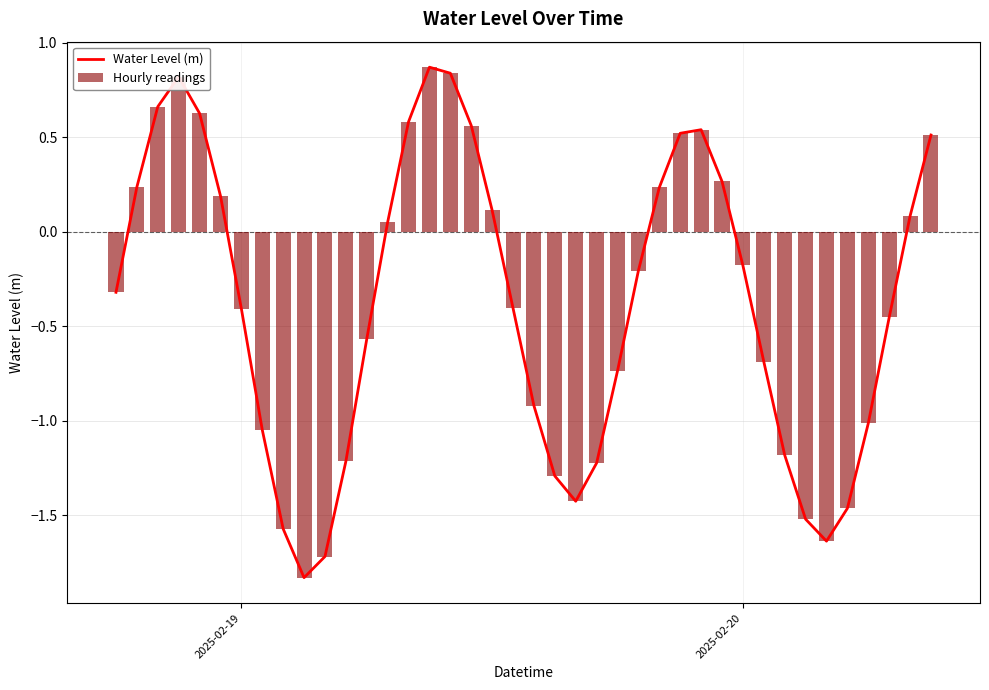

Reading left to right, transcribe all the data shown in this chart.

Water Level (m): -0.3	0.2	0.7	0.8	0.6	0.2	-0.4	-1.0	-1.6	-1.8	-1.7	-1.2	-0.6	0.1	0.6	0.9	0.8	0.6	0.1	-0.4	-0.9	-1.3	-1.4	-1.2	-0.7	-0.2	0.2	0.5	0.5	0.3	-0.2	-0.7	-1.2	-1.5	-1.6	-1.5	-1.0	-0.5	0.1	0.5
Hourly readings: -0.3	0.2	0.7	0.8	0.6	0.2	-0.4	-1.0	-1.6	-1.8	-1.7	-1.2	-0.6	0.1	0.6	0.9	0.8	0.6	0.1	-0.4	-0.9	-1.3	-1.4	-1.2	-0.7	-0.2	0.2	0.5	0.5	0.3	-0.2	-0.7	-1.2	-1.5	-1.6	-1.5	-1.0	-0.5	0.1	0.5